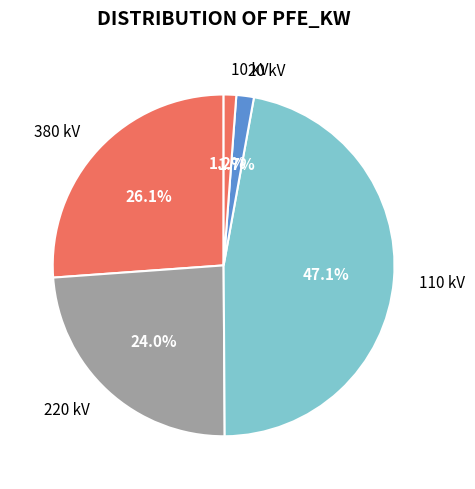

Which slice is the largest?

110 kV